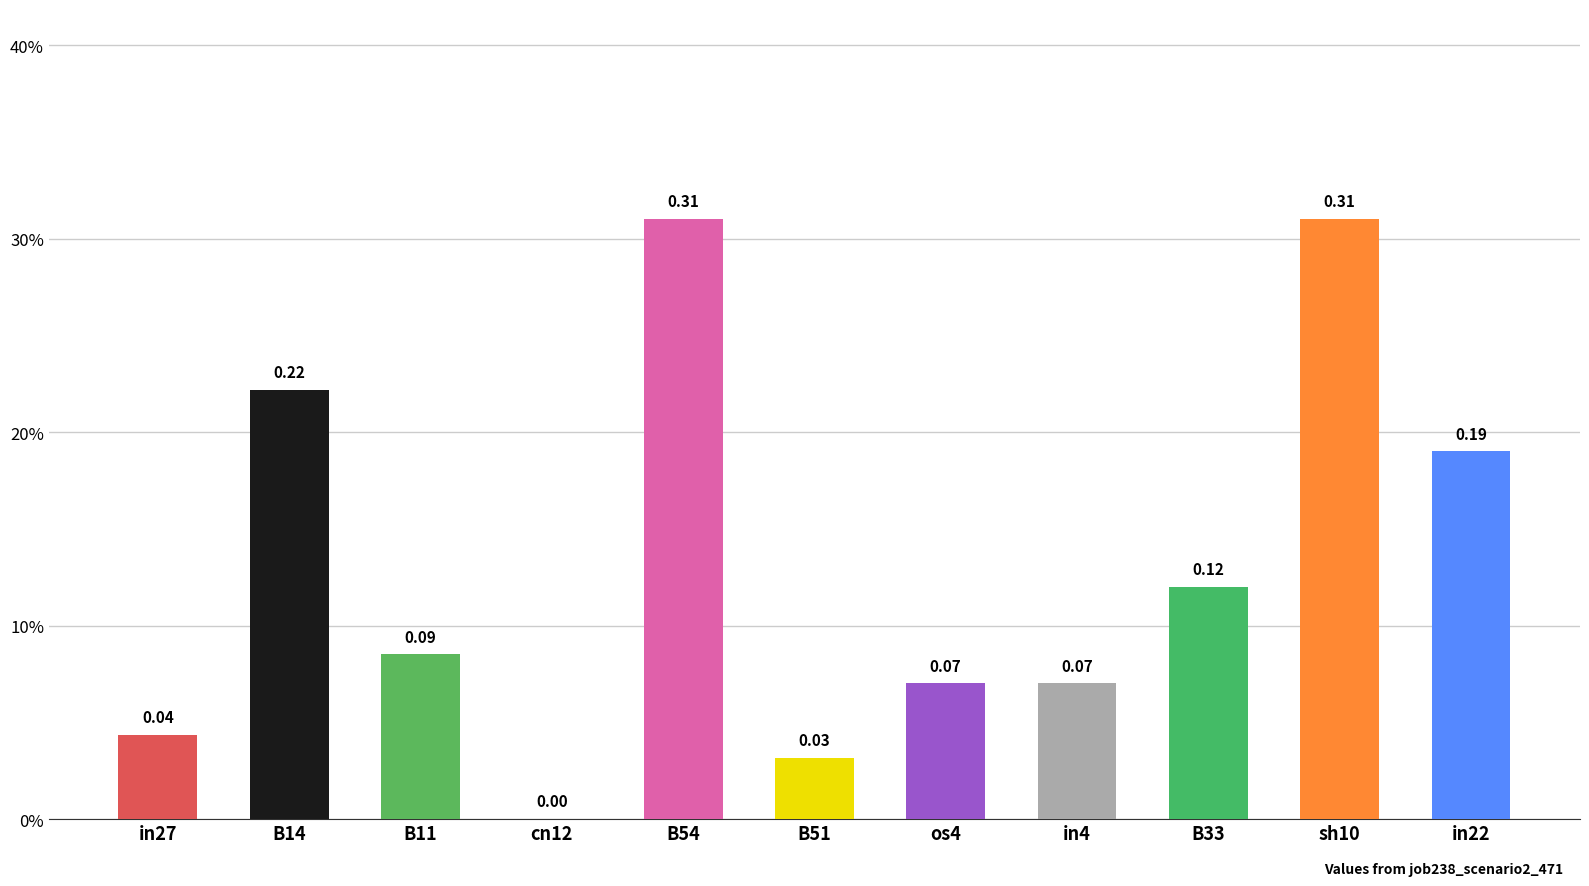

List the labels in order of value, largest first.

B54, sh10, B14, in22, B33, B11, os4, in4, in27, B51, cn12